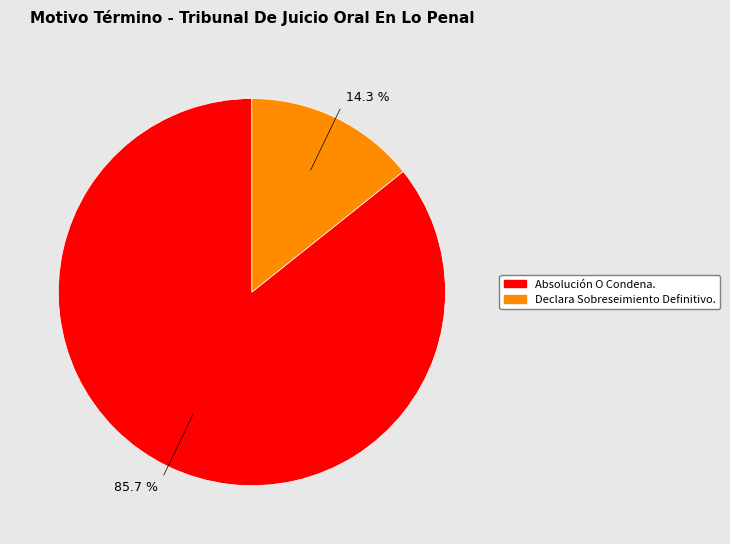

To the nearest percent, what is the difference between the largest and smallest slice percentages?

71%